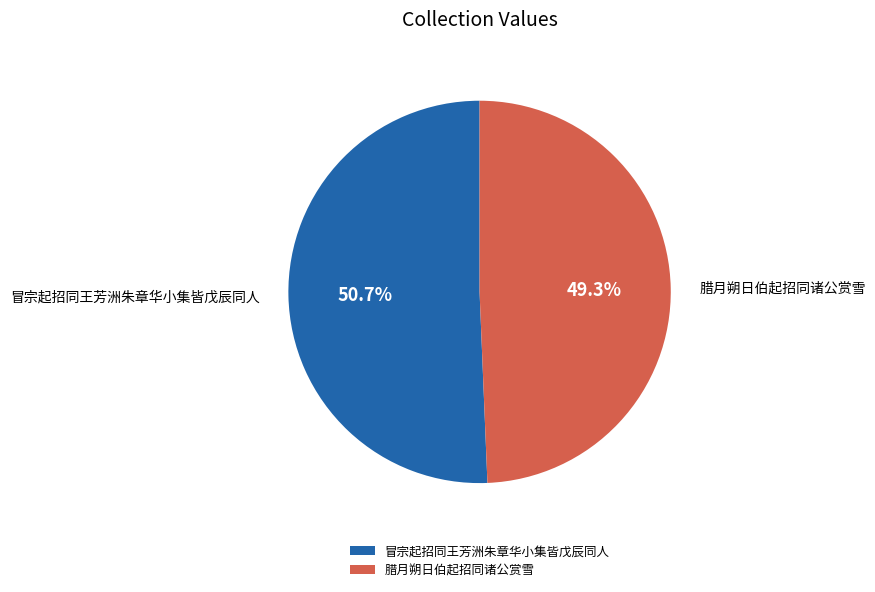

To the nearest percent, what is the average slice percentage?

50%